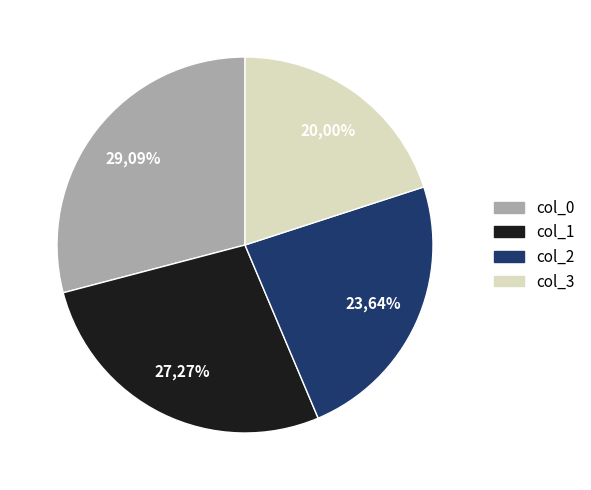

Does 11 account for over 50% of the chart?

No